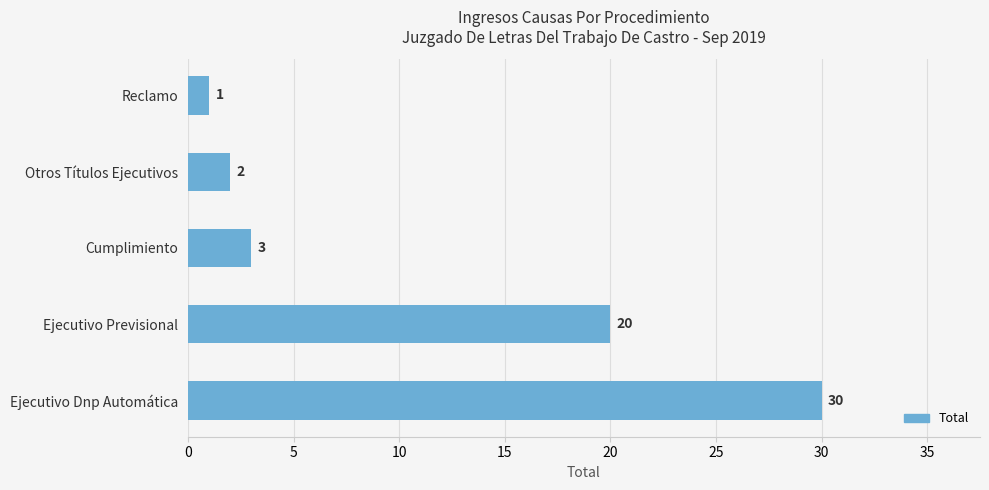

Is it true that the value at Ejecutivo Previsional is 20?

True